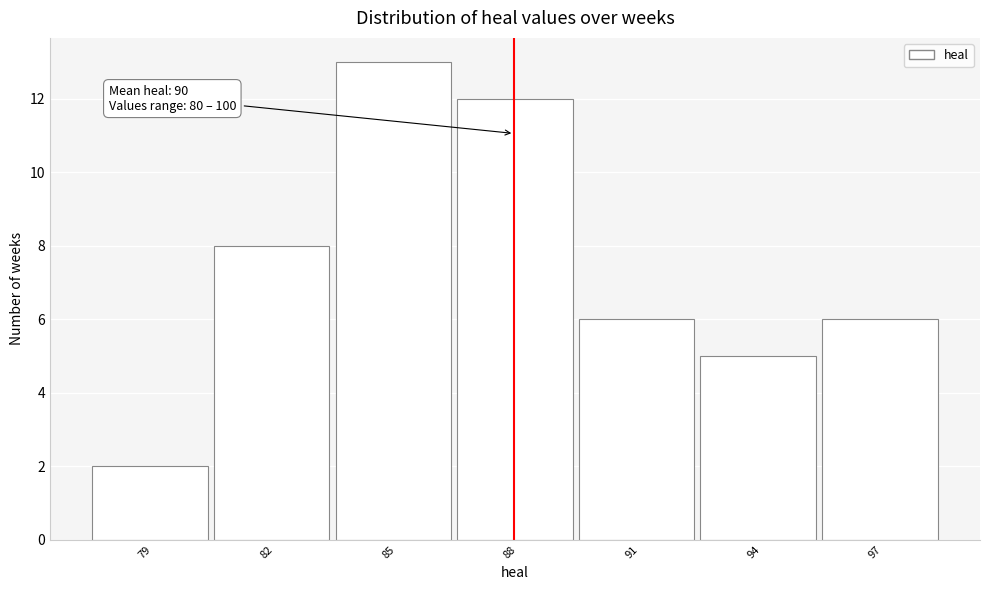

Reading left to right, what are all the values shown in this chart?

79=2	82=8	85=13	88=12	91=6	94=5	97=6